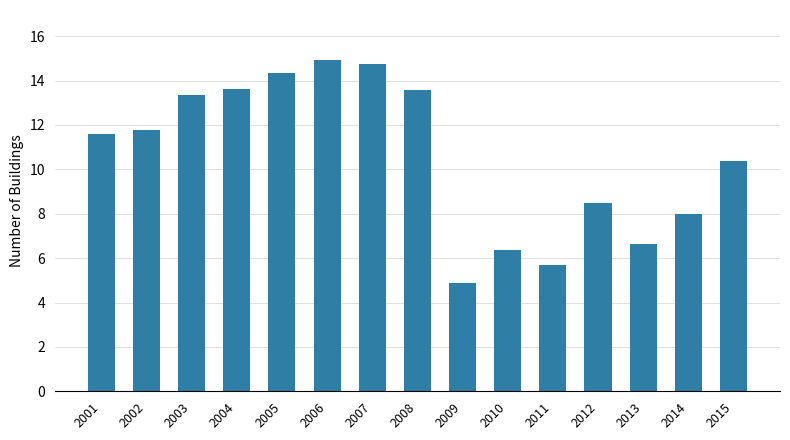

True or false: the data shows 4.9 at 2009.

True